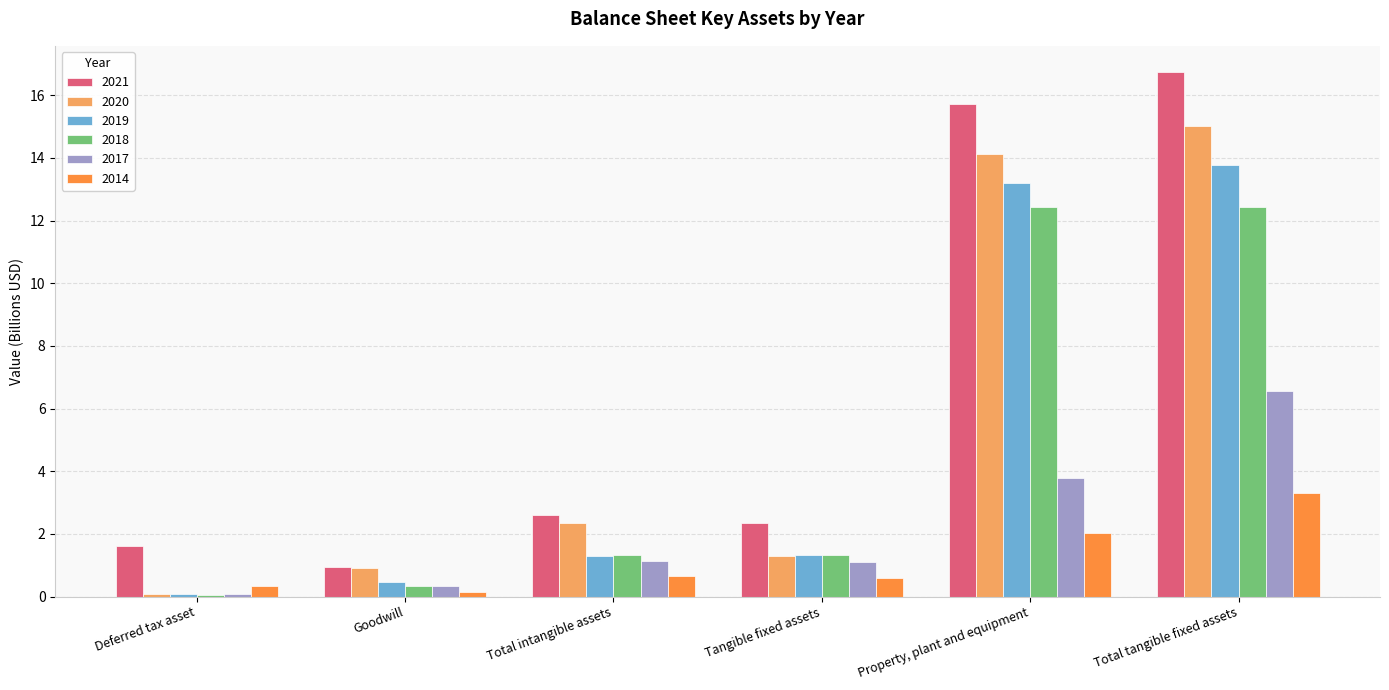

What is the average value of the 2017 series?

2.2